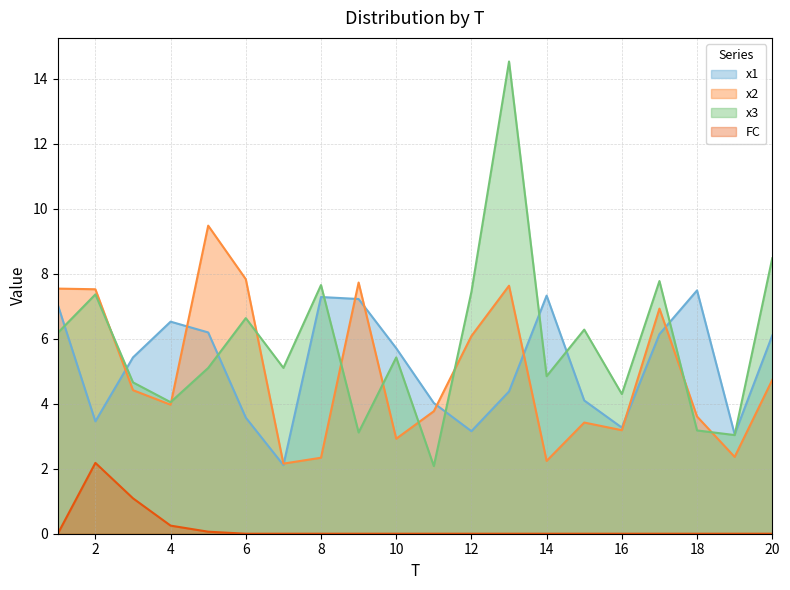

True or false: x3 has more than 0 points higher than both neighbors.

True